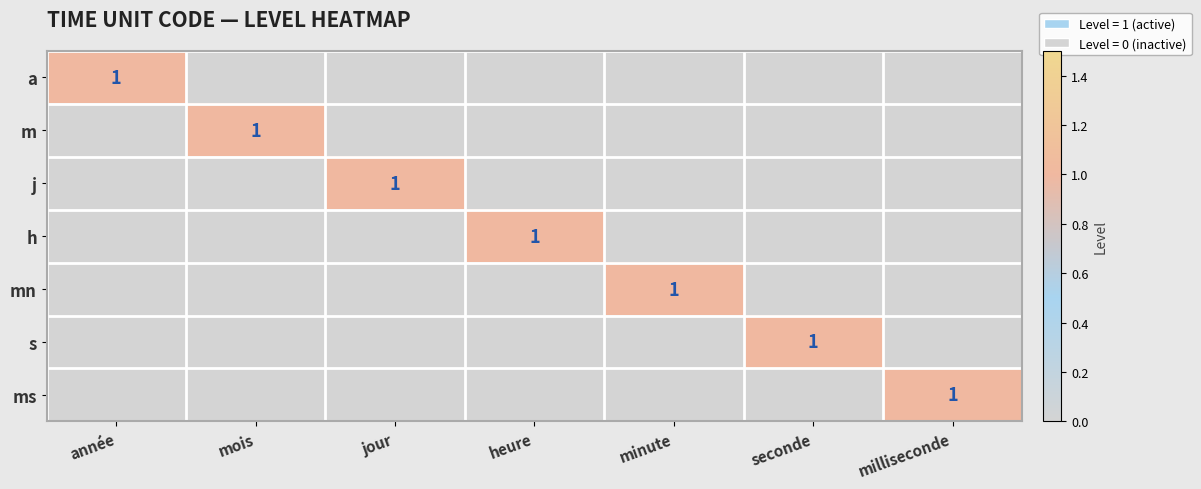

What is the maximum value for ms?

1